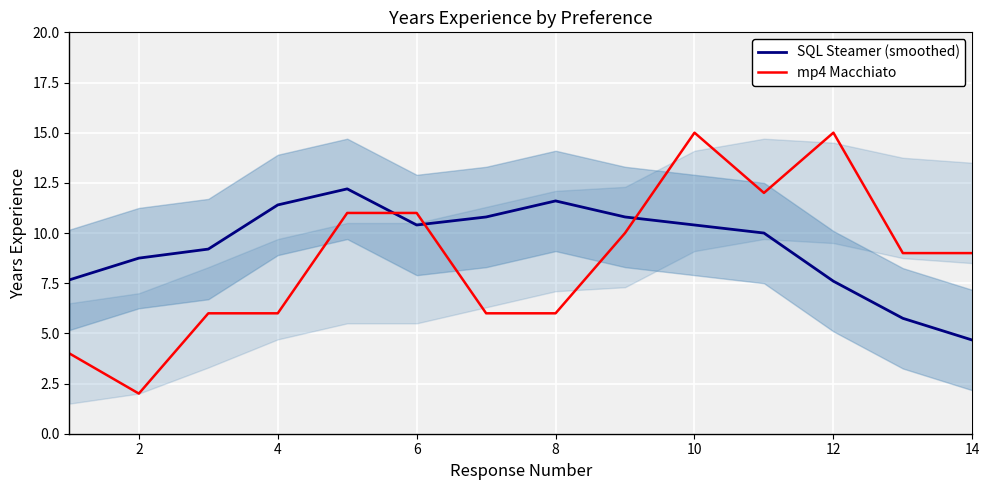

Is it true that SQL Steamer (smoothed) equals 2.2 at 14?

False